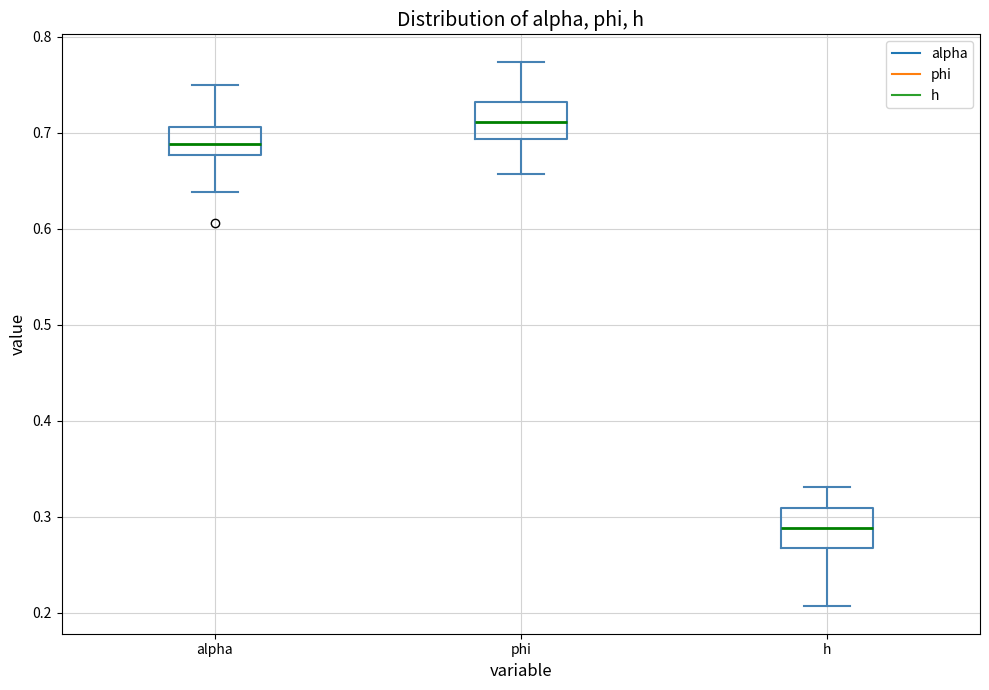

Which box's median line is the lowest?

h